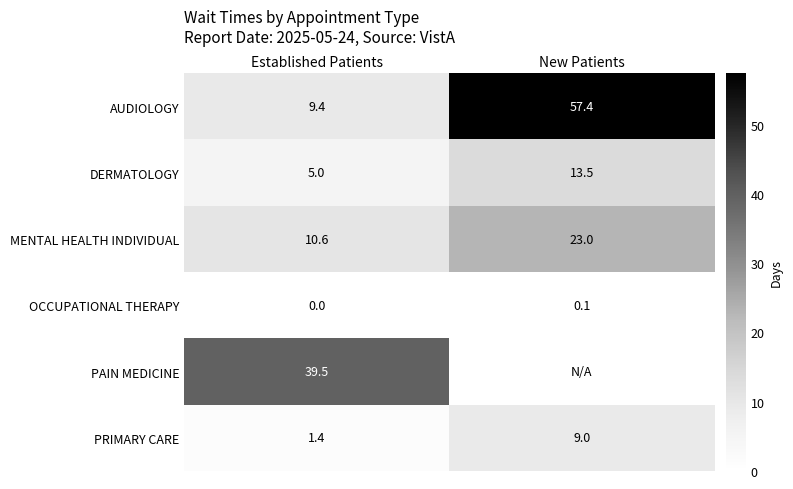

What is the difference between the highest and lowest values at New Patients?

57.3